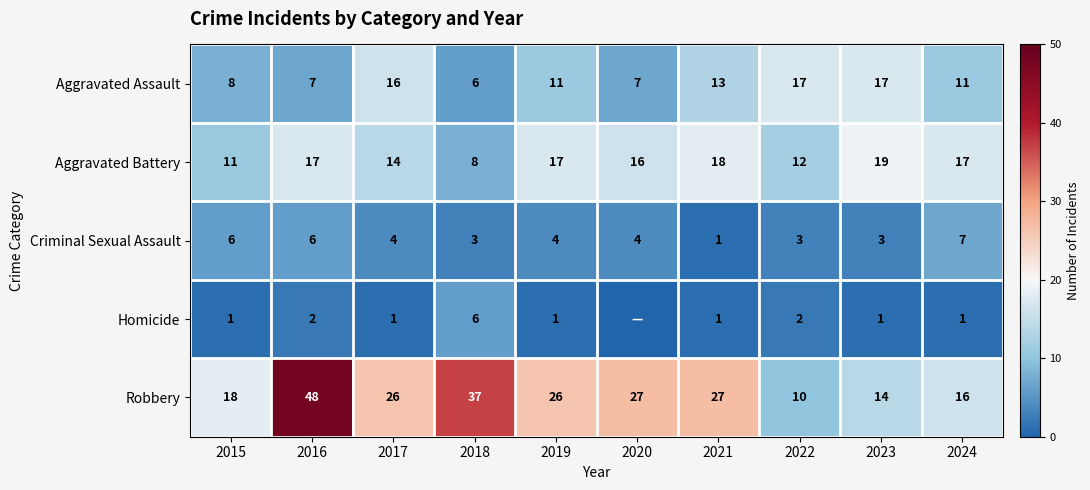

What is the total value across all series at 2016?

80